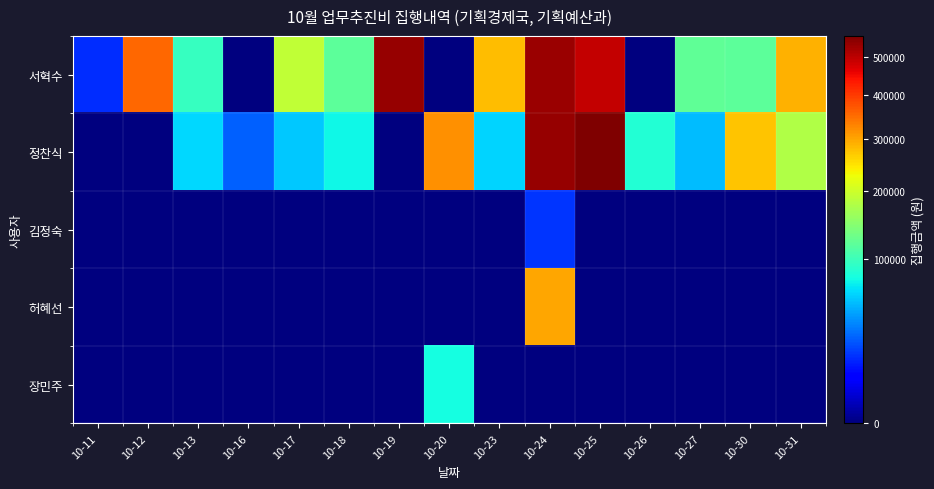

Reading left to right, what are all the values shown in this chart?

서혁수: 10-11=16000	10-12=355000	10-13=97000	10-16=0	10-17=190000	10-18=119000	10-19=533000	10-20=0	10-23=281600	10-24=531000	10-25=493000	10-26=0	10-27=121000	10-30=120000	10-31=289000
정찬식: 10-11=0	10-12=0	10-13=64000	10-16=27000	10-17=58050	10-18=76800	10-19=0	10-20=320000	10-23=62400	10-24=535000	10-25=558000	10-26=86300	10-27=54000	10-30=273000	10-31=178000
김정숙: 10-11=0	10-12=0	10-13=0	10-16=0	10-17=0	10-18=0	10-19=0	10-20=0	10-23=0	10-24=17500	10-25=0	10-26=0	10-27=0	10-30=0	10-31=0
허혜선: 10-11=0	10-12=0	10-13=0	10-16=0	10-17=0	10-18=0	10-19=0	10-20=0	10-23=0	10-24=300000	10-25=0	10-26=0	10-27=0	10-30=0	10-31=0
장민주: 10-11=0	10-12=0	10-13=0	10-16=0	10-17=0	10-18=0	10-19=0	10-20=79900	10-23=0	10-24=0	10-25=0	10-26=0	10-27=0	10-30=0	10-31=0